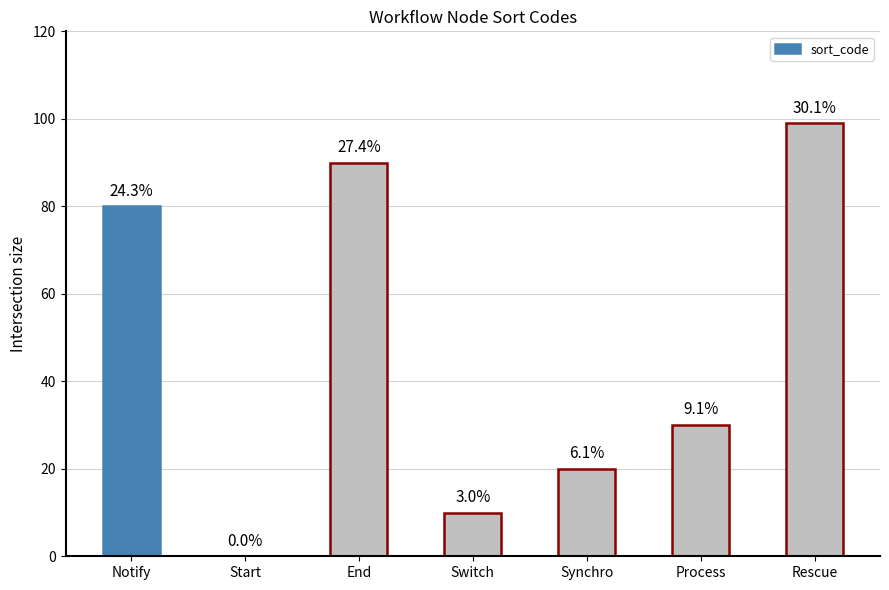

Is it true that the value at Start is 0?

True